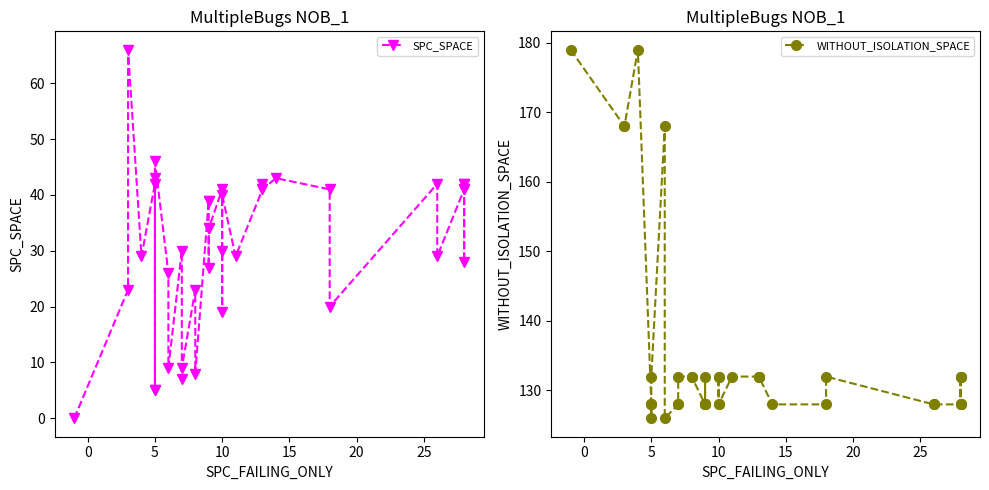

True or false: WITHOUT_ISOLATION_SPACE and SPC_SPACE cross at least once.

False